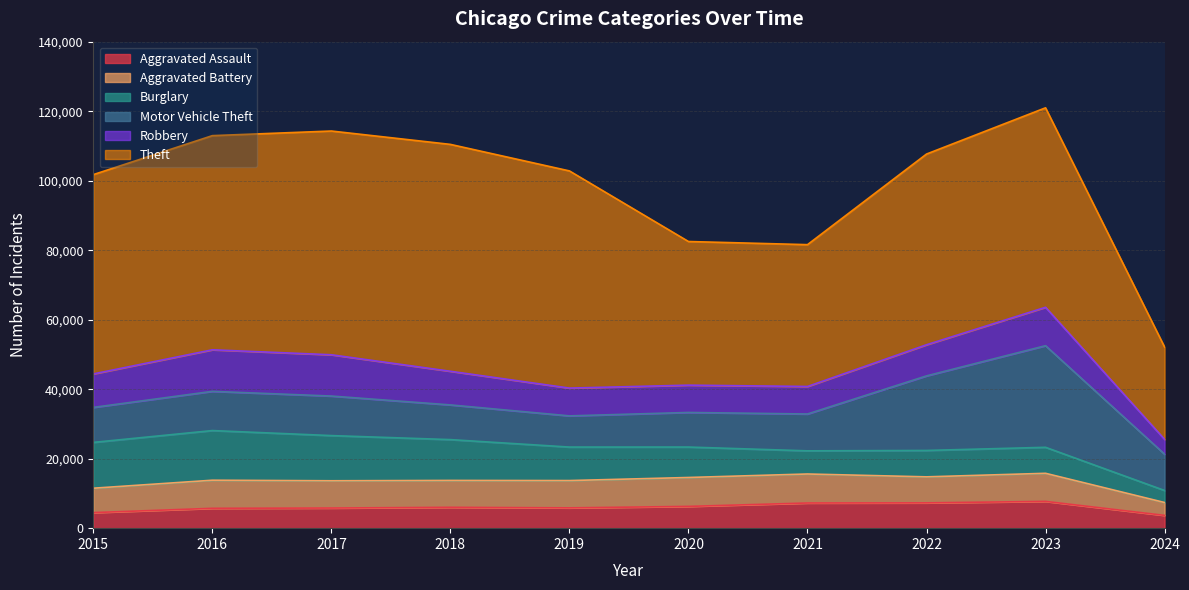

Rank the categories by Theft value from highest to lowest.

2018, 2017, 2019, 2016, 2023, 2015, 2022, 2020, 2021, 2024